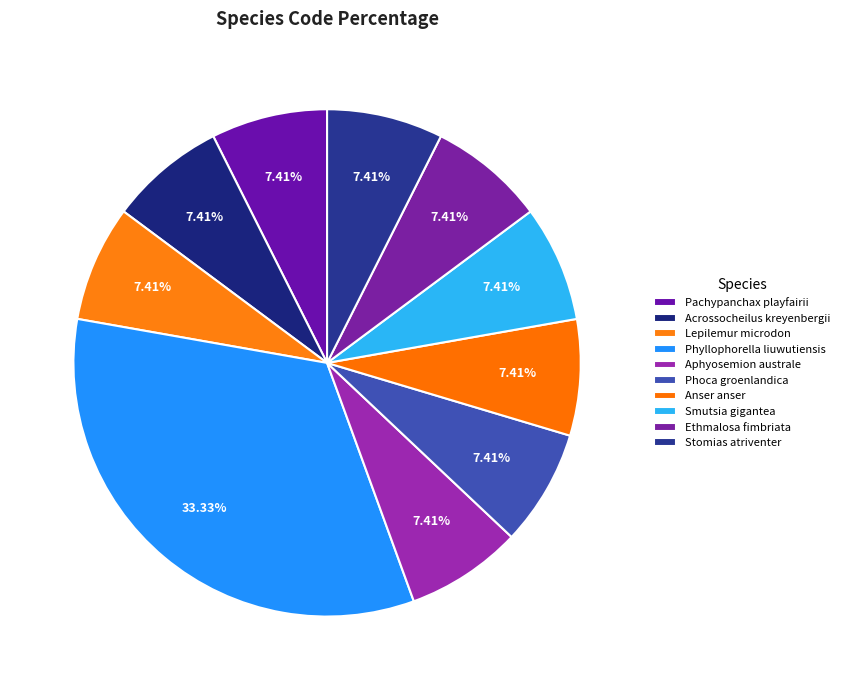

Which slice is the largest?

Phyllophorella liuwutiensis